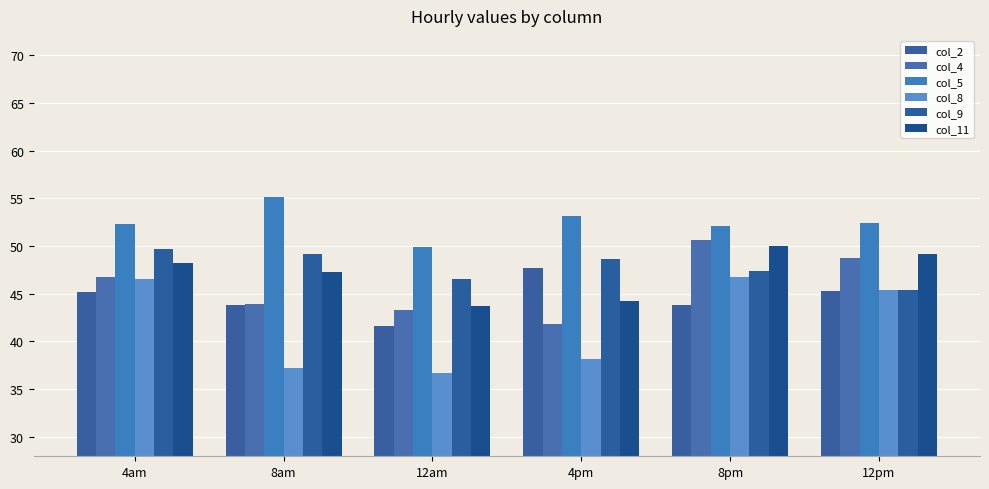

How many values in the col_9 series exceed 48?

3